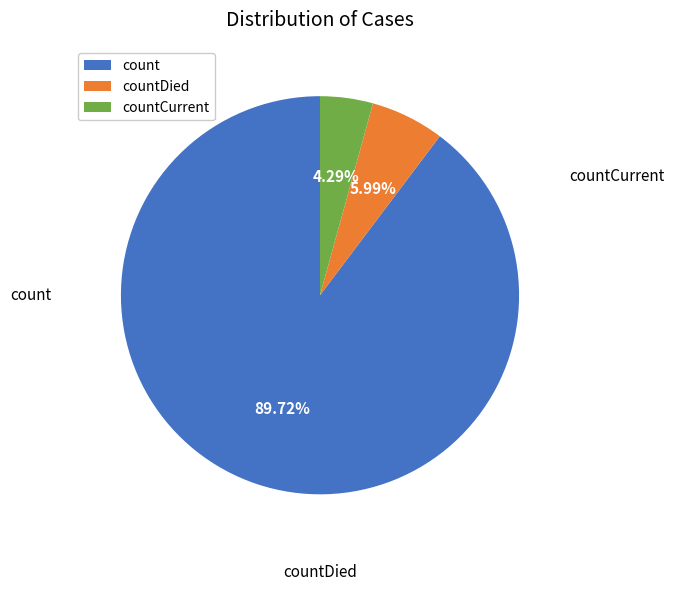

Is there a majority slice in this chart?

Yes